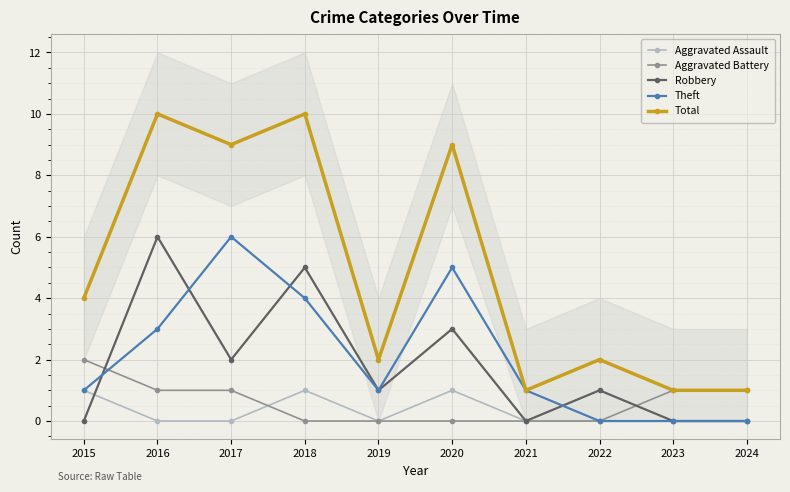

At which label does Theft reach its peak?

2017